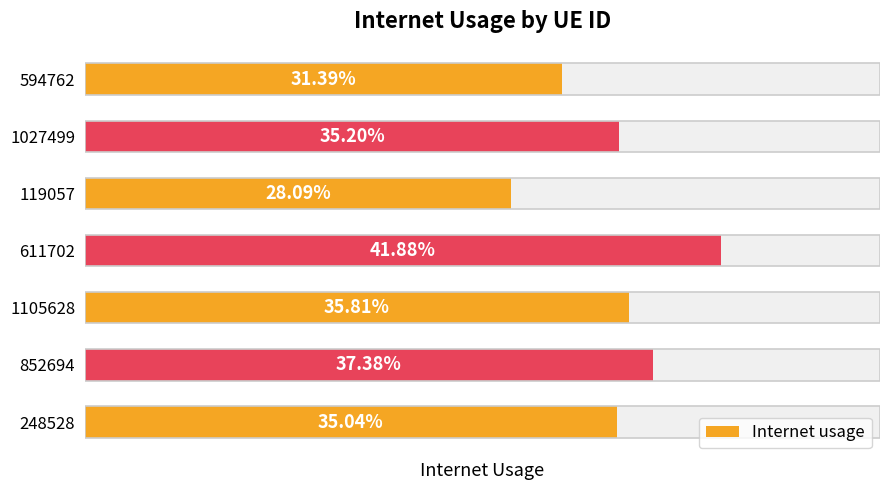

What is the difference between the maximum and minimum values?

0.1